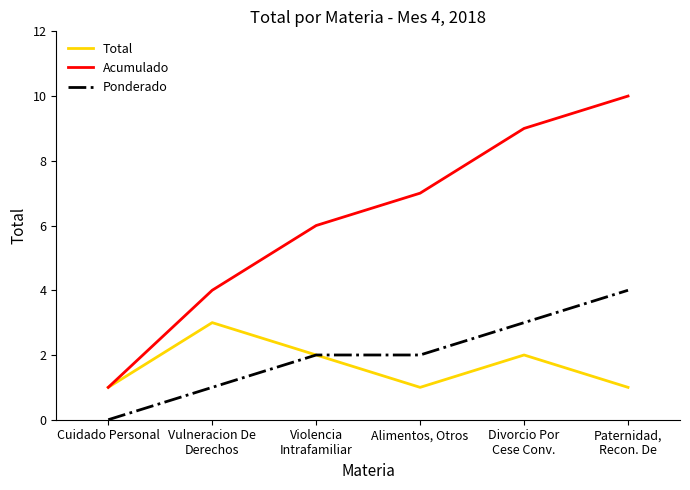

Reading left to right, what are all the values shown in this chart?

Total: Cuidado Personal=1	Vulneracion De
Derechos=3	Violencia
Intrafamiliar=2	Alimentos, Otros=1	Divorcio Por
Cese Conv.=2	Paternidad,
Recon. De=1
Acumulado: Cuidado Personal=1	Vulneracion De
Derechos=4	Violencia
Intrafamiliar=6	Alimentos, Otros=7	Divorcio Por
Cese Conv.=9	Paternidad,
Recon. De=10
Ponderado: Cuidado Personal=0	Vulneracion De
Derechos=1	Violencia
Intrafamiliar=2	Alimentos, Otros=2	Divorcio Por
Cese Conv.=3	Paternidad,
Recon. De=4